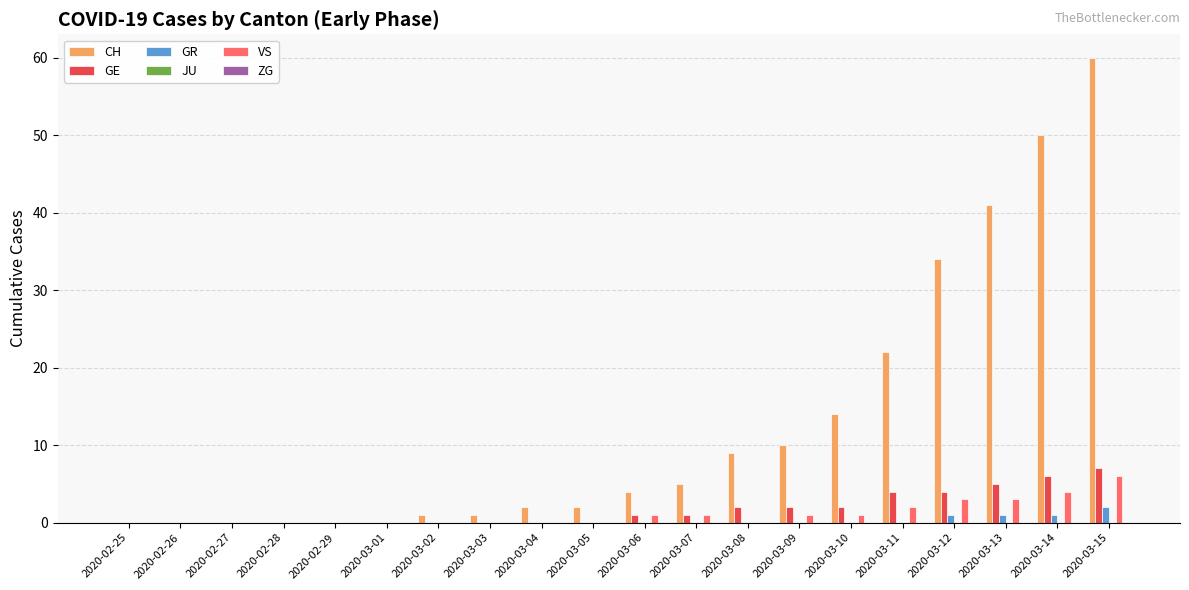

What is the maximum value shown in the chart?

60